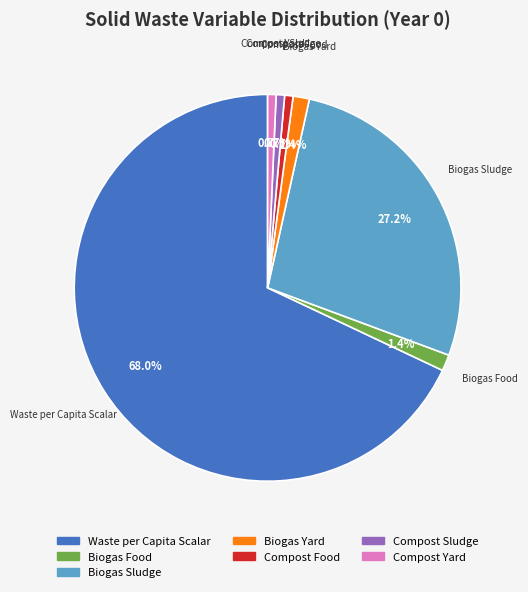

Between Compost Sludge and Waste per Capita Scalar, which is larger?

Waste per Capita Scalar